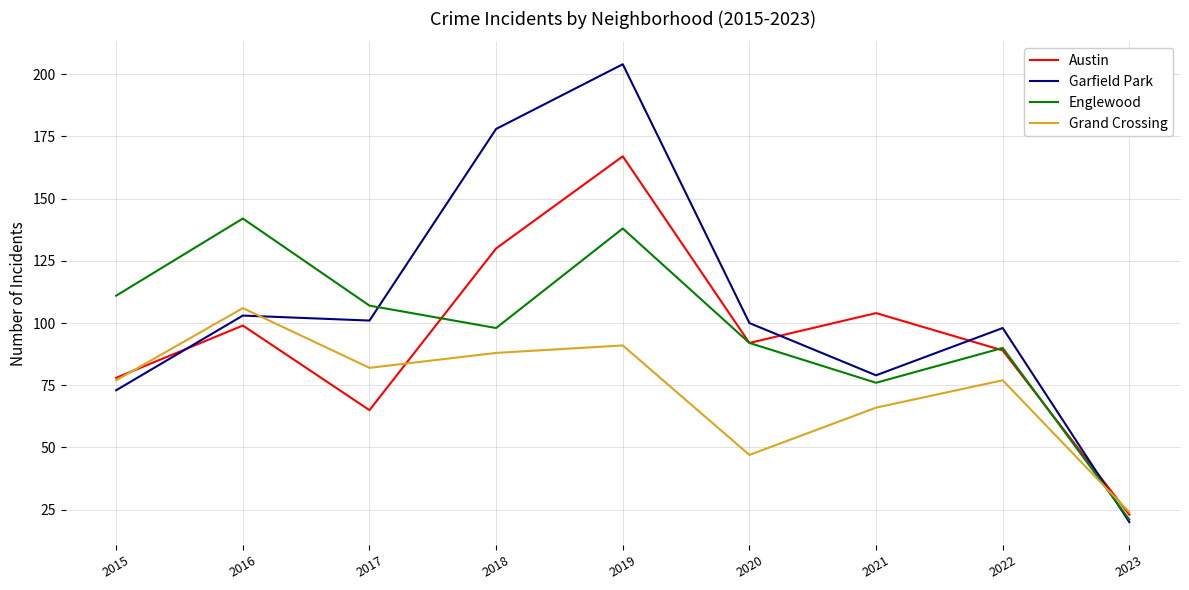

Is this an area chart (filled region under the line)?

No